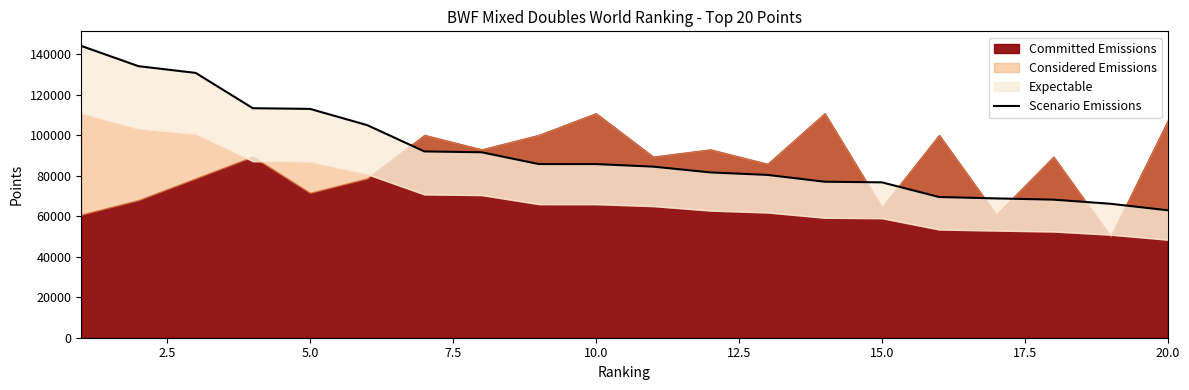

What is the approximate value at 10.0?

85711.8